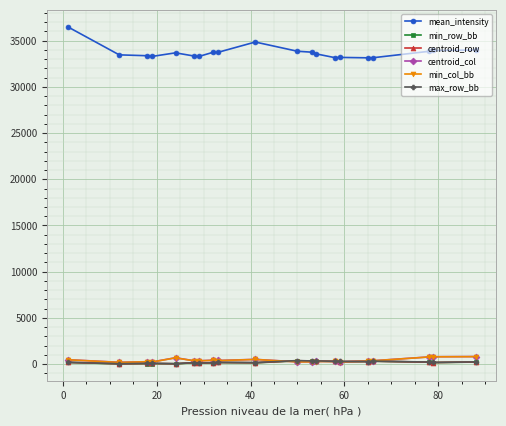

True or false: centroid_col has more than 0 points higher than both neighbors.

True